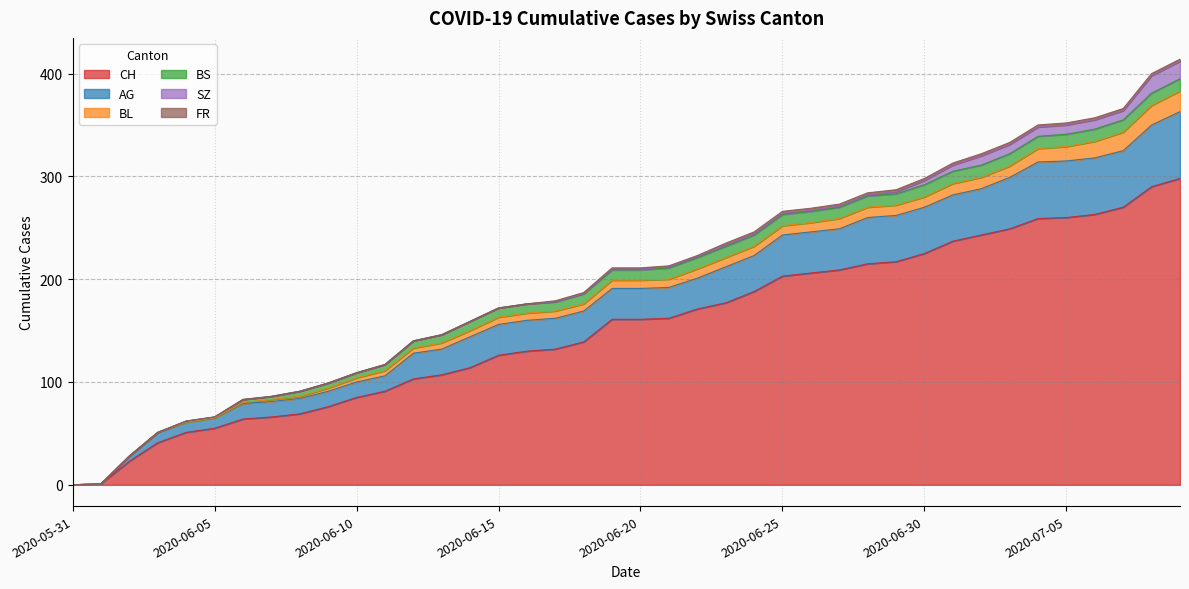

Between 2020-06-24 and 2020-06-03, which is larger?

2020-06-24